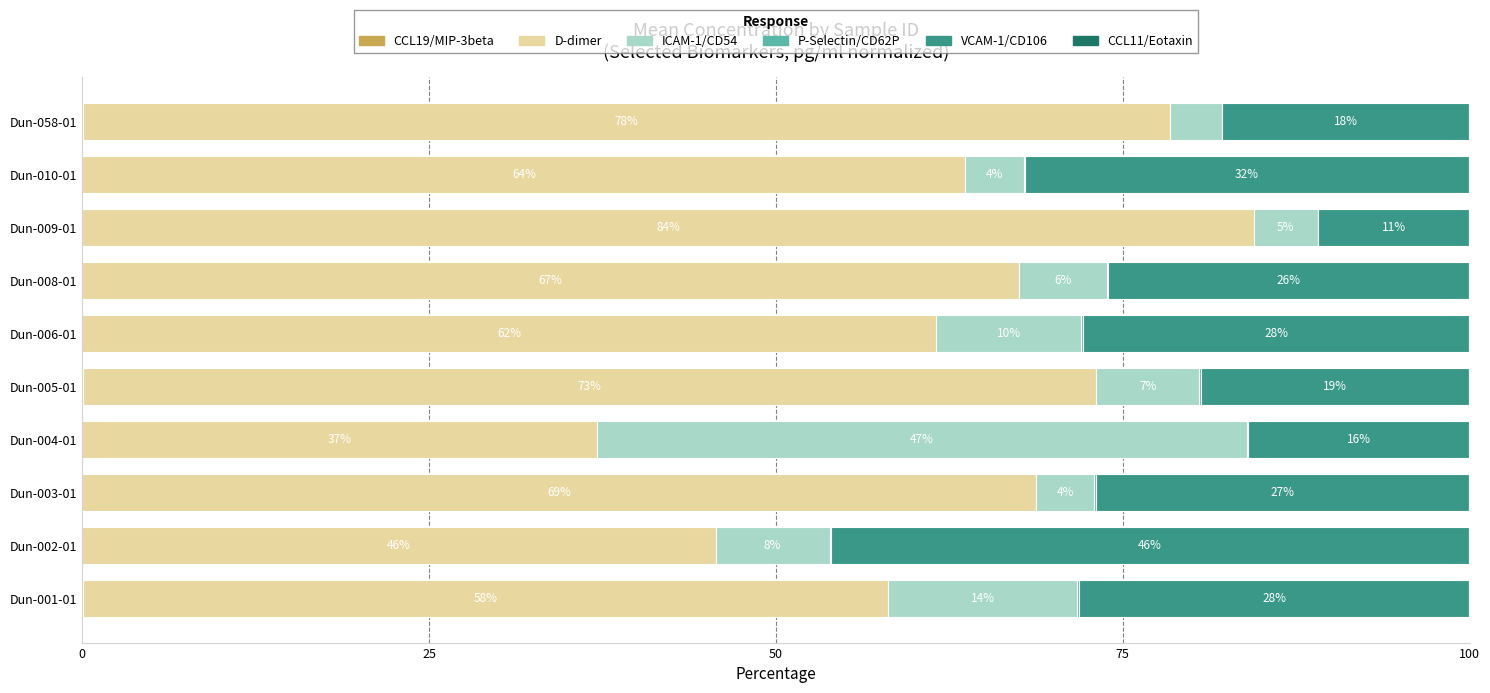

Count the number of data series in this chart.

6